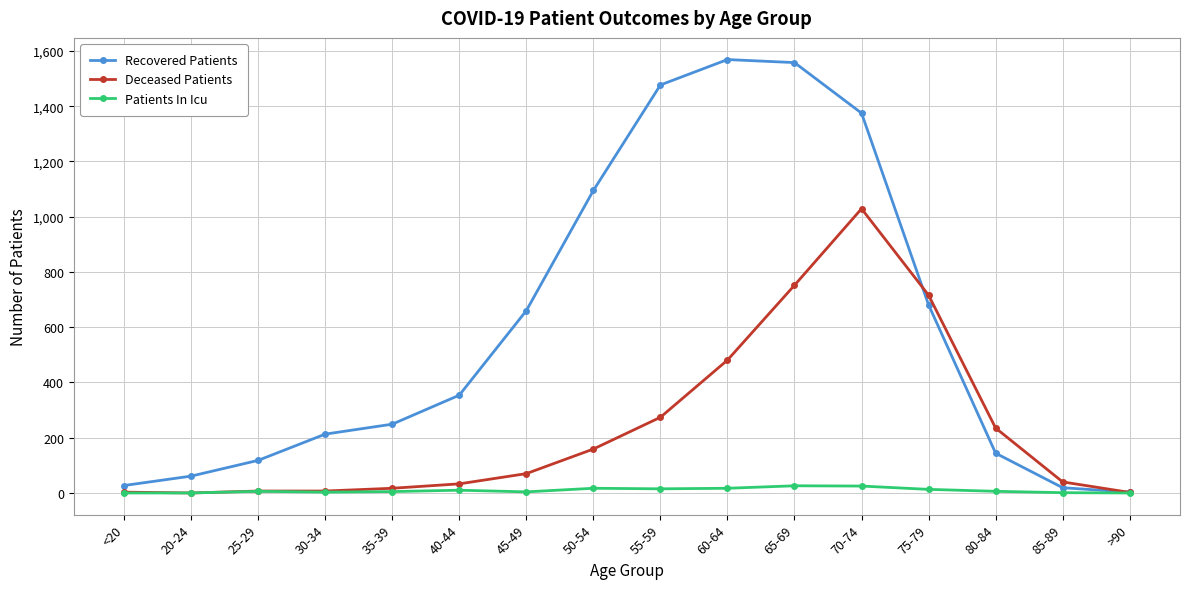

True or false: Deceased Patients has more than 0 points higher than both neighbors.

True